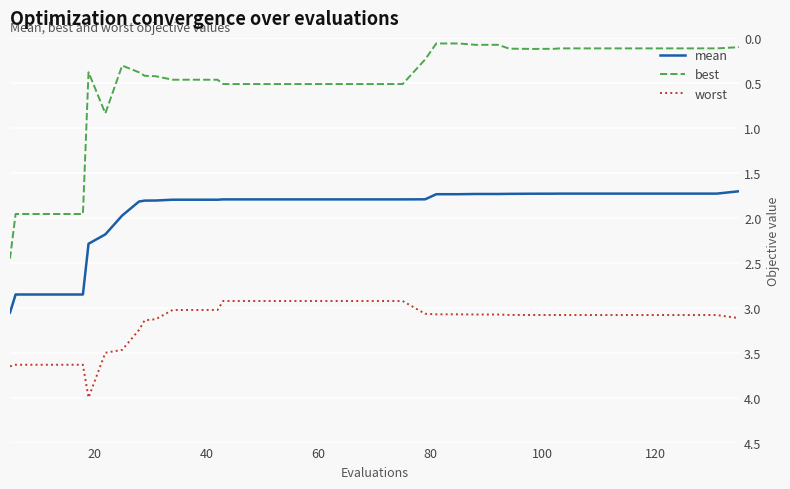

What is the maximum value shown in the chart?

4.0